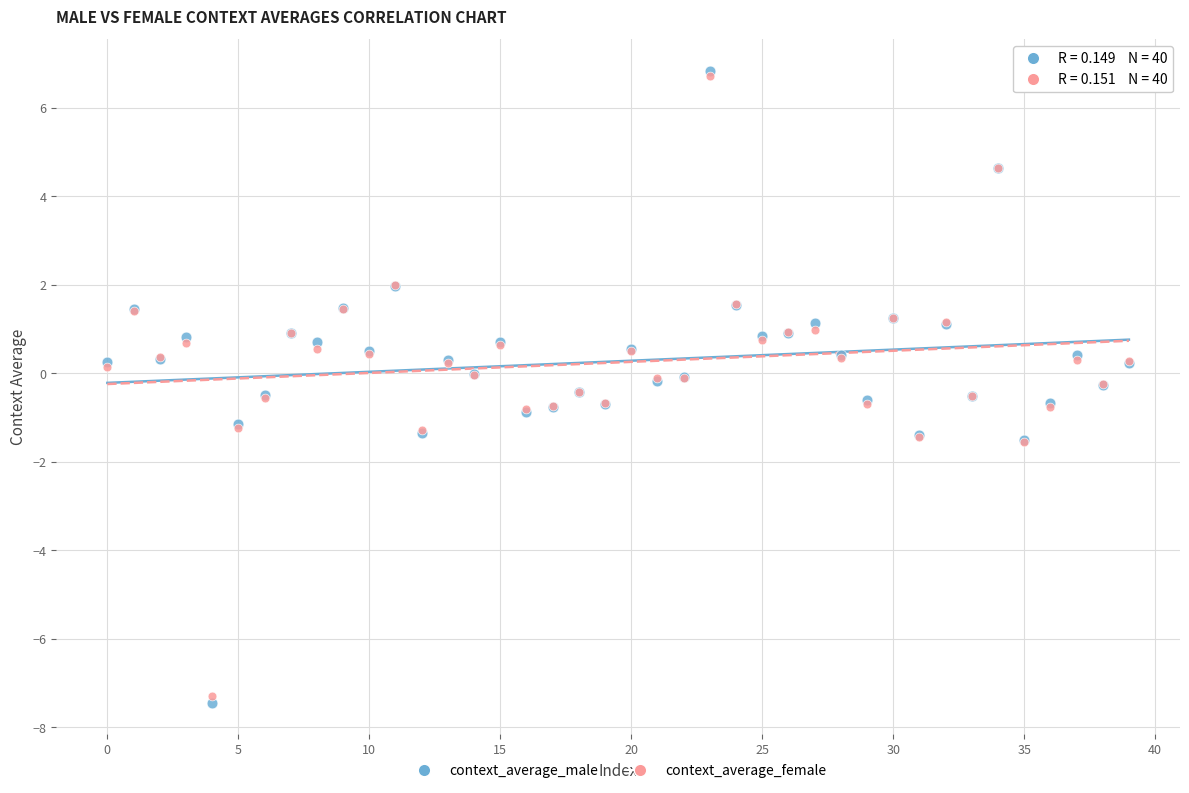

Which series reaches the minimum Y coordinate?

context_average_male